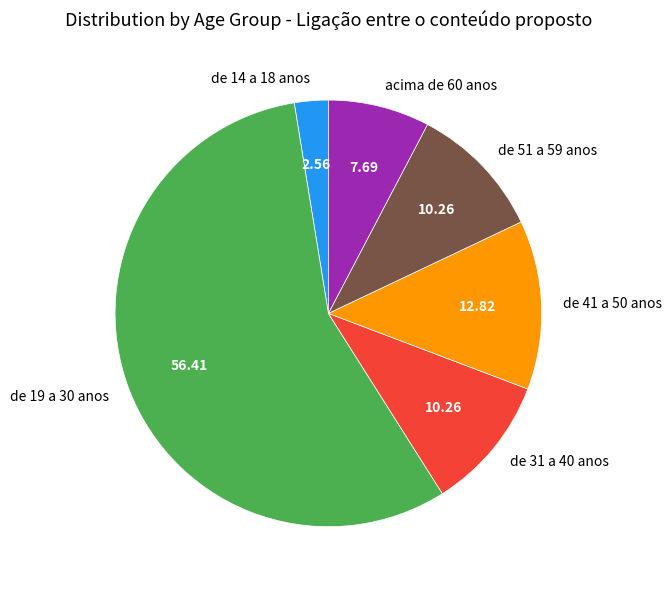

Which slice is the smallest?

de 14 a 18 anos